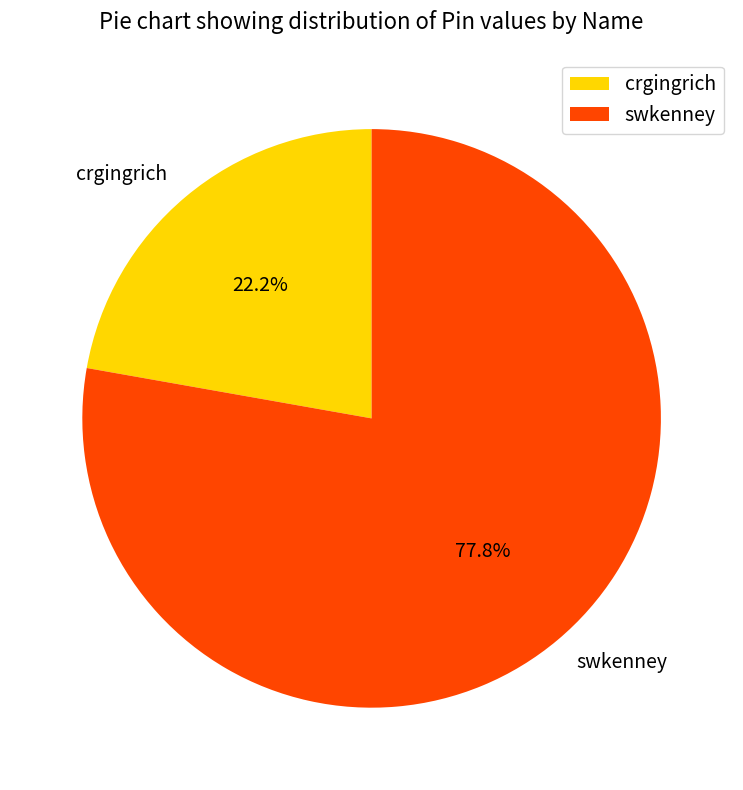

What percentage is NOT represented by swkenney?

22.2%